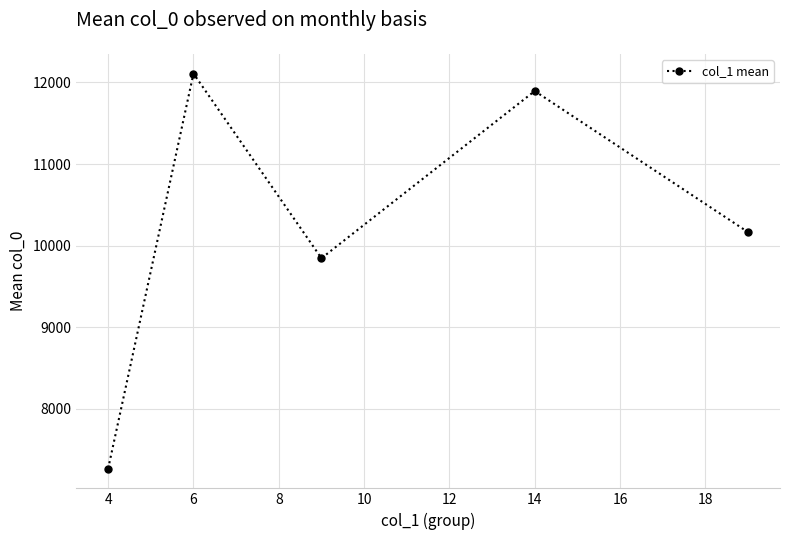

What is the difference between the second highest and second lowest values?

2050.2